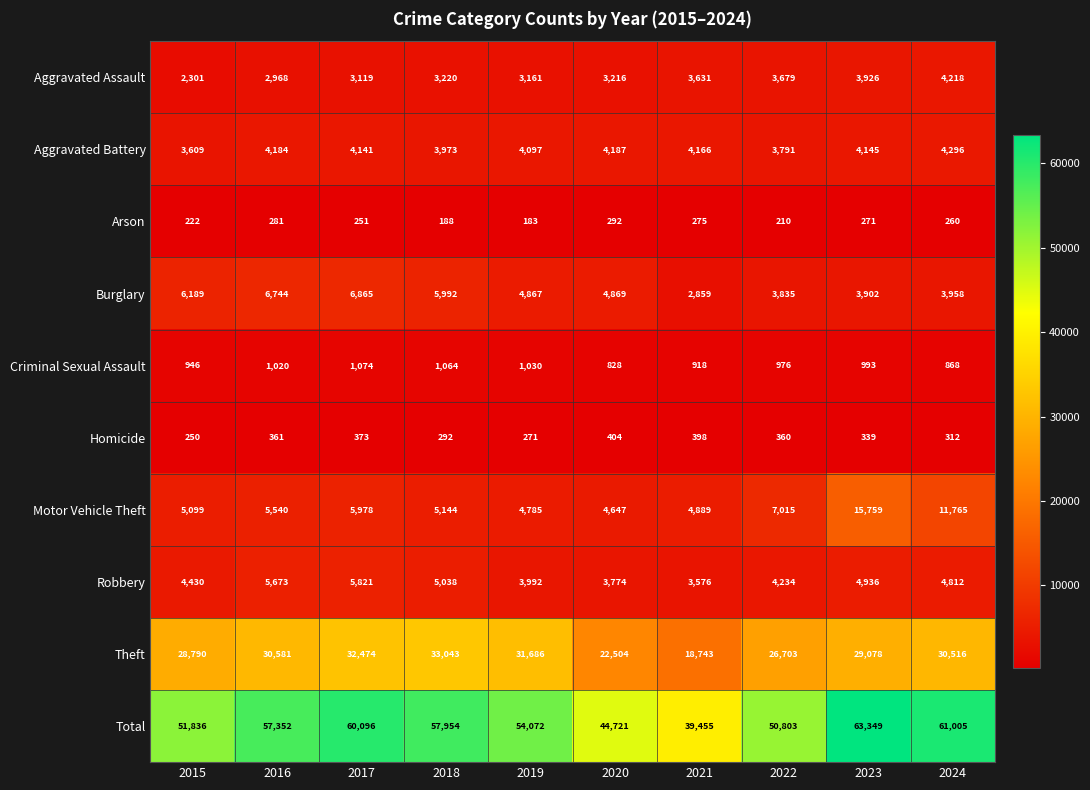

Which label corresponds to the largest value in the chart?

2023